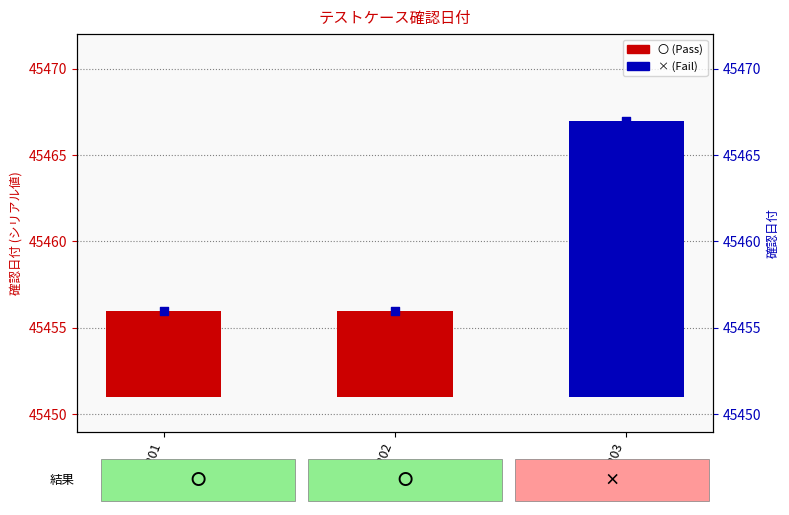

Which series contains the lowest Y value?

確認日付